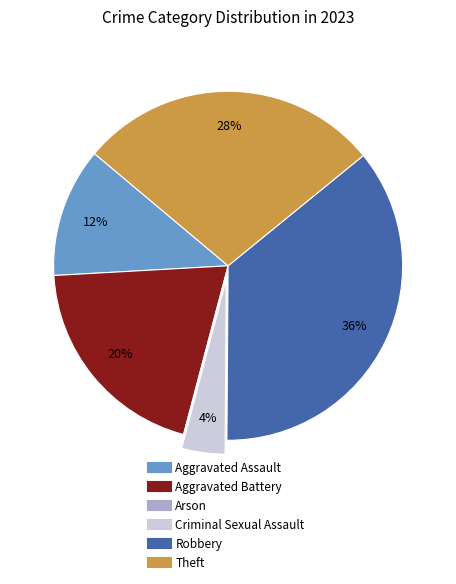

Which category has the biggest portion of the pie?

Robbery